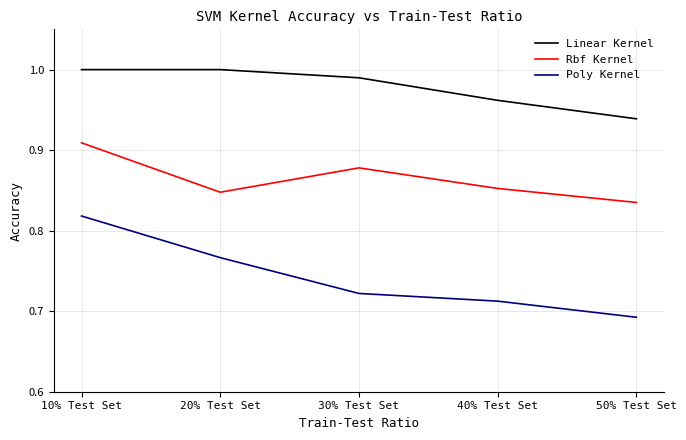

At which label is Rbf Kernel closest to 0?

50% Test Set